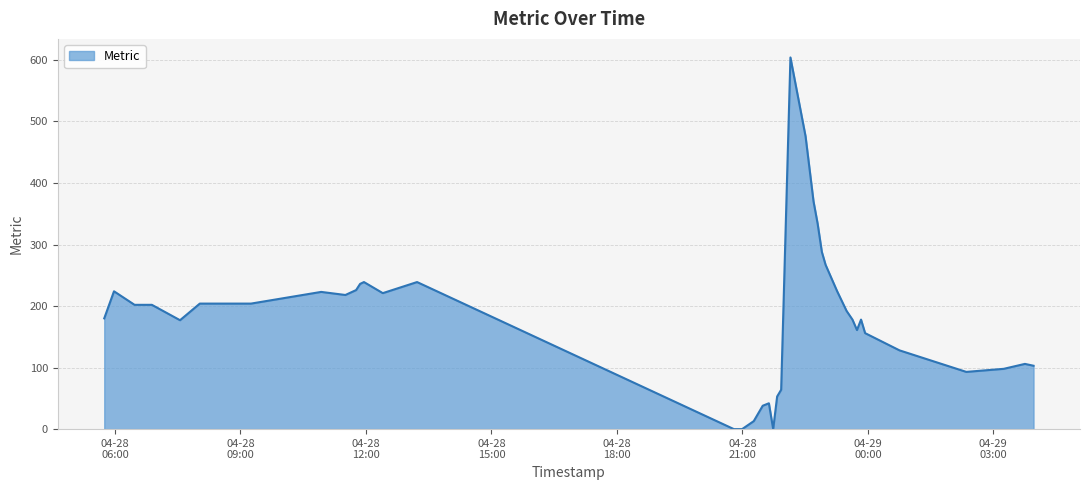

What is the difference between the maximum and minimum values?

604